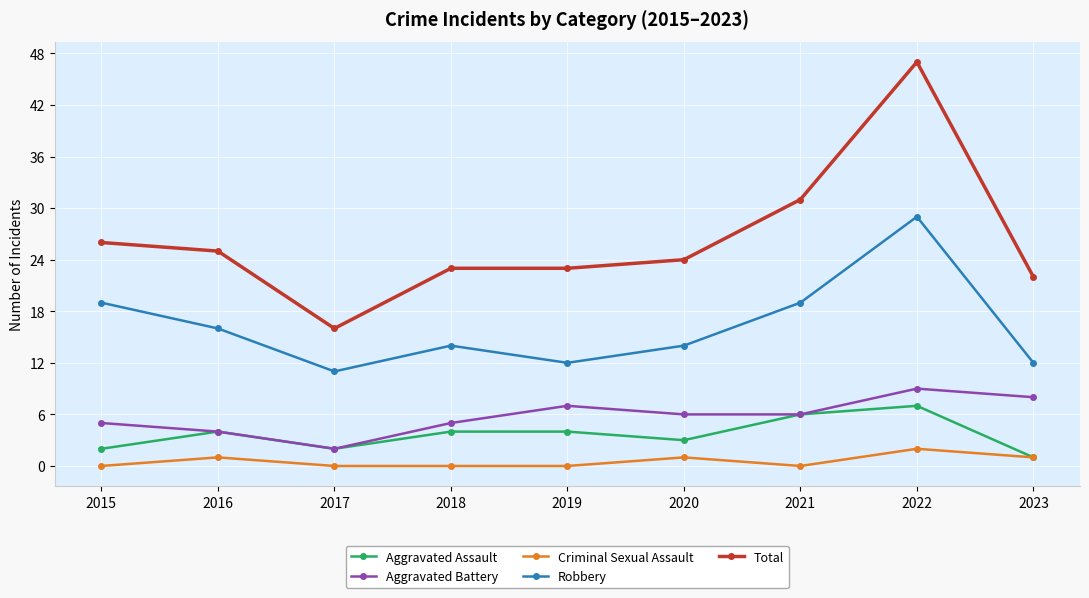

Rank the series by their maximum value, from lowest to highest.

Criminal Sexual Assault, Aggravated Assault, Aggravated Battery, Robbery, Total